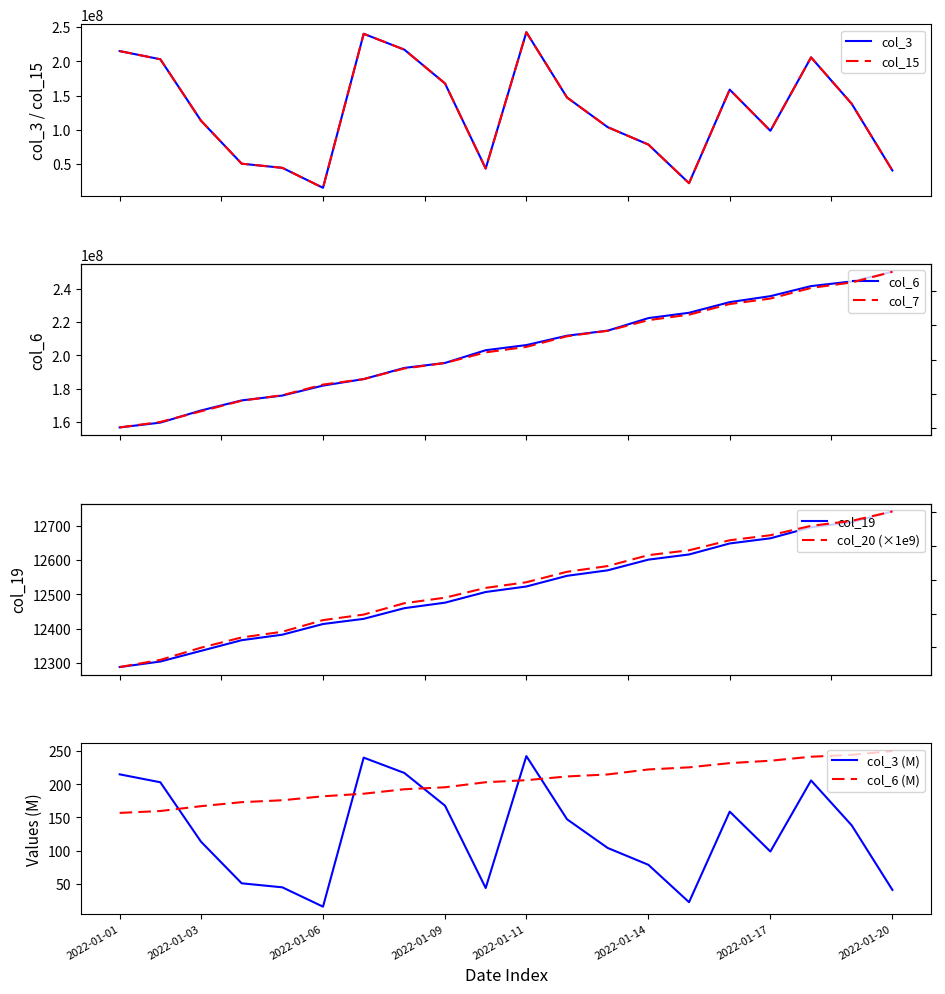

What is the average value of the col_15 series?

127295679.2